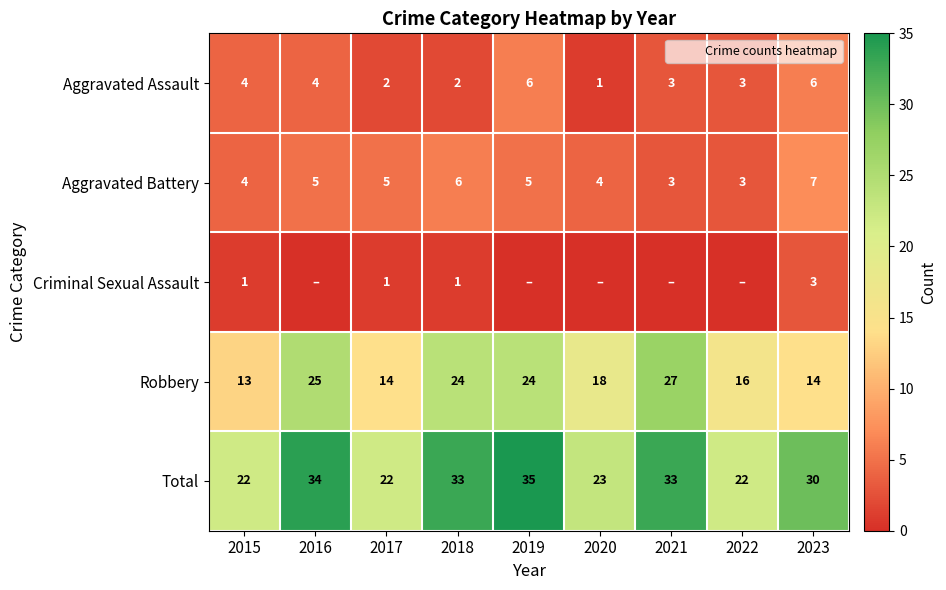

Is it true that Total equals 12 at 2021?

False